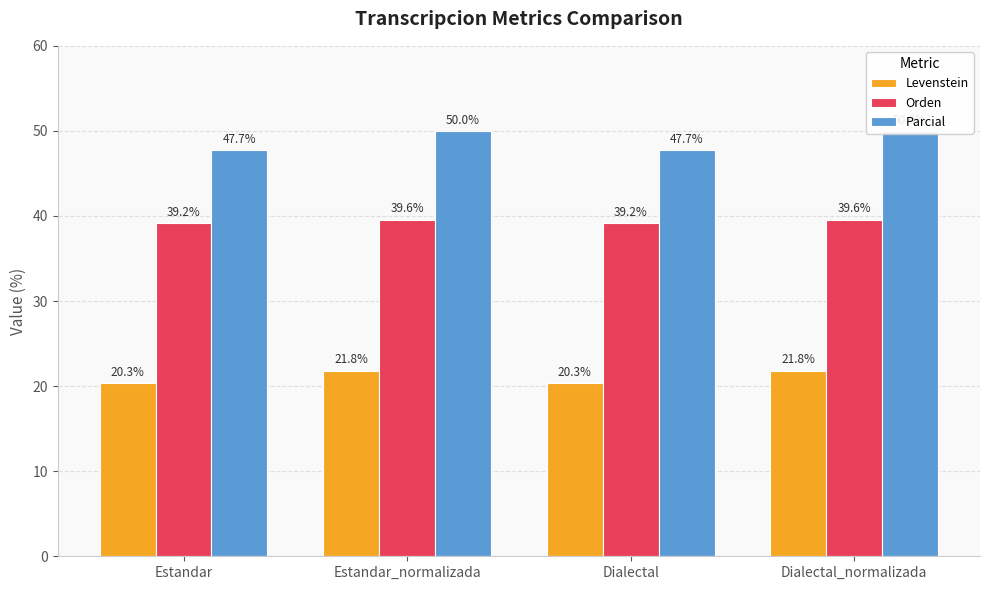

How many series are shown in this chart?

3